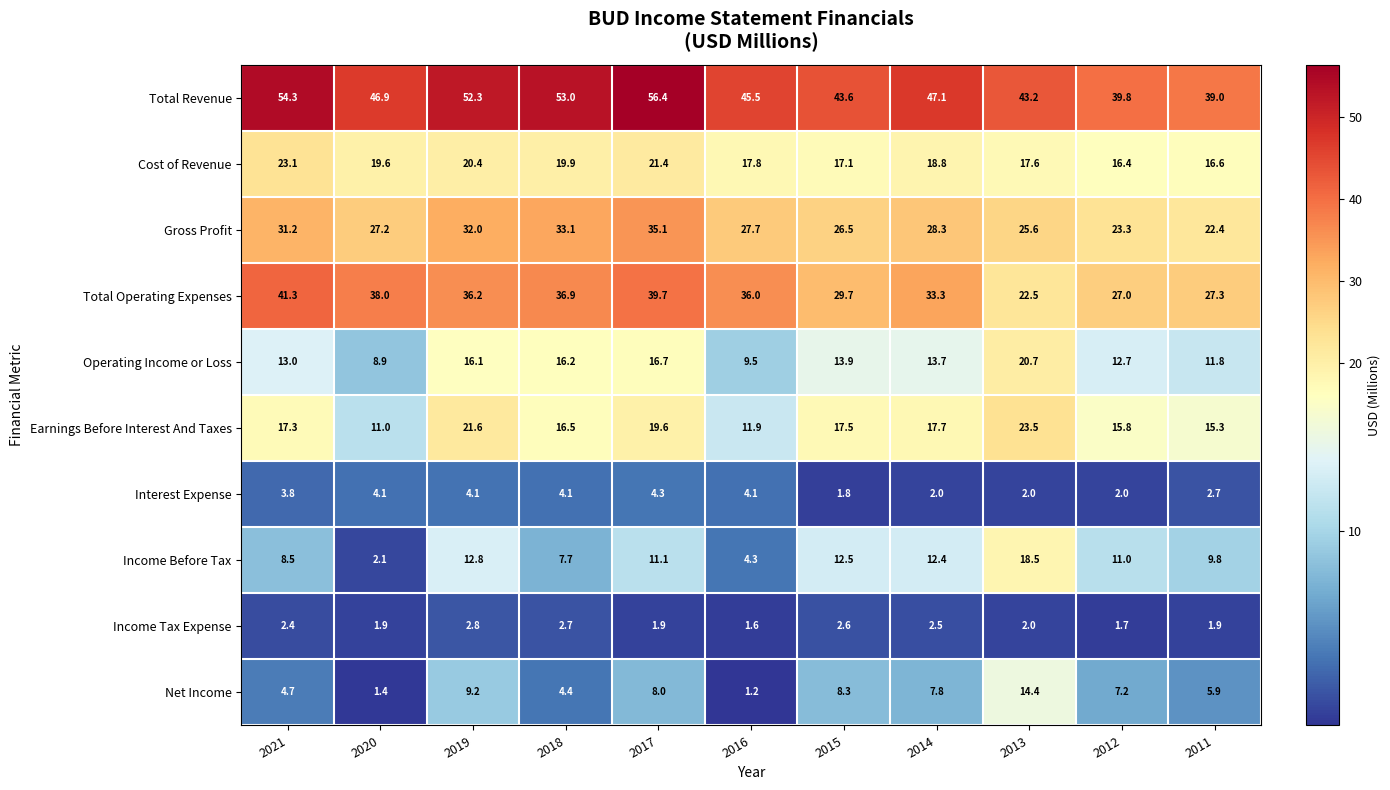

What is the difference between the Cost of Revenue values at 2012 and 2020?

3.2